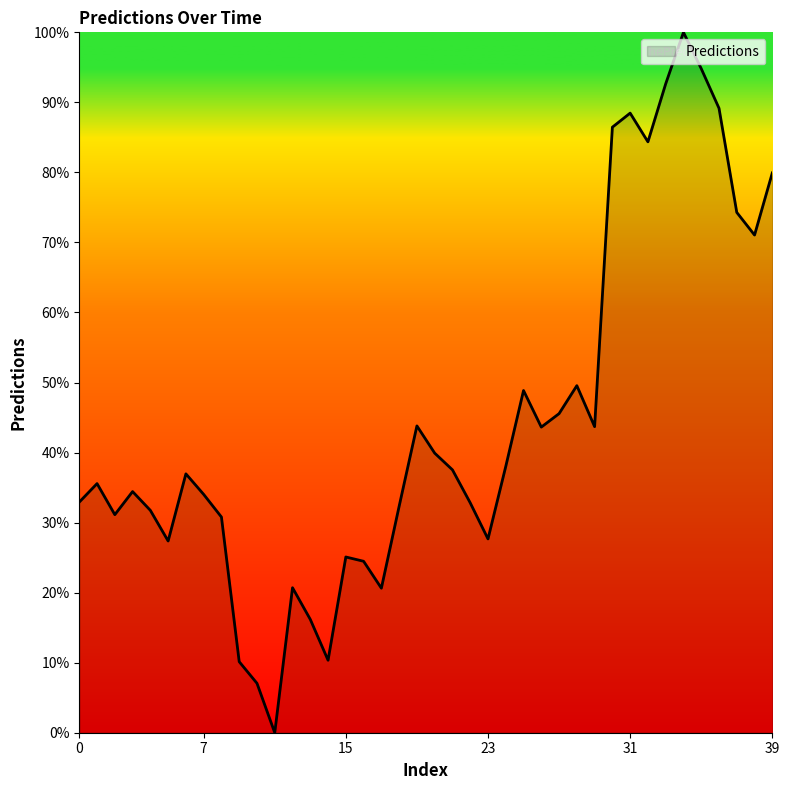

How many distinct data groups are displayed?

1